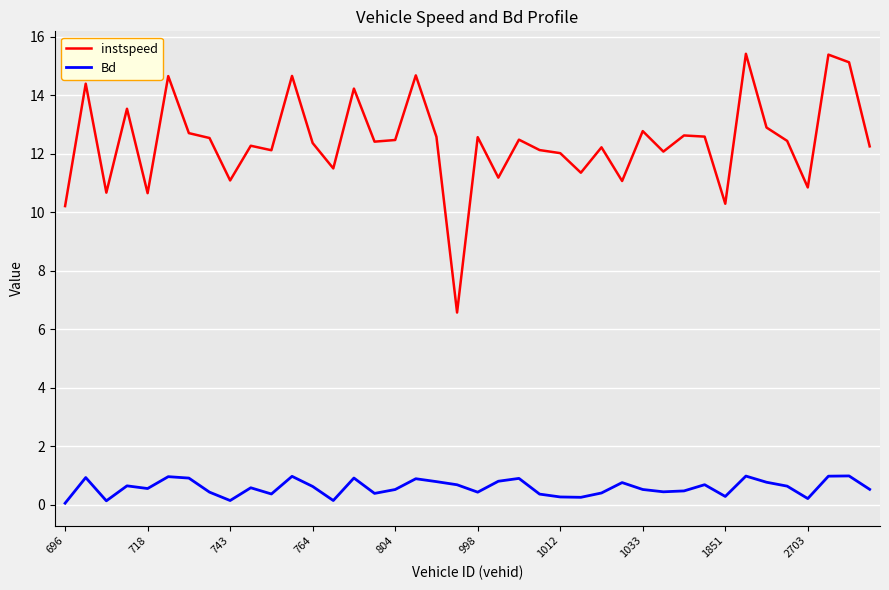

True or false: Bd and instspeed intersect in this chart.

False